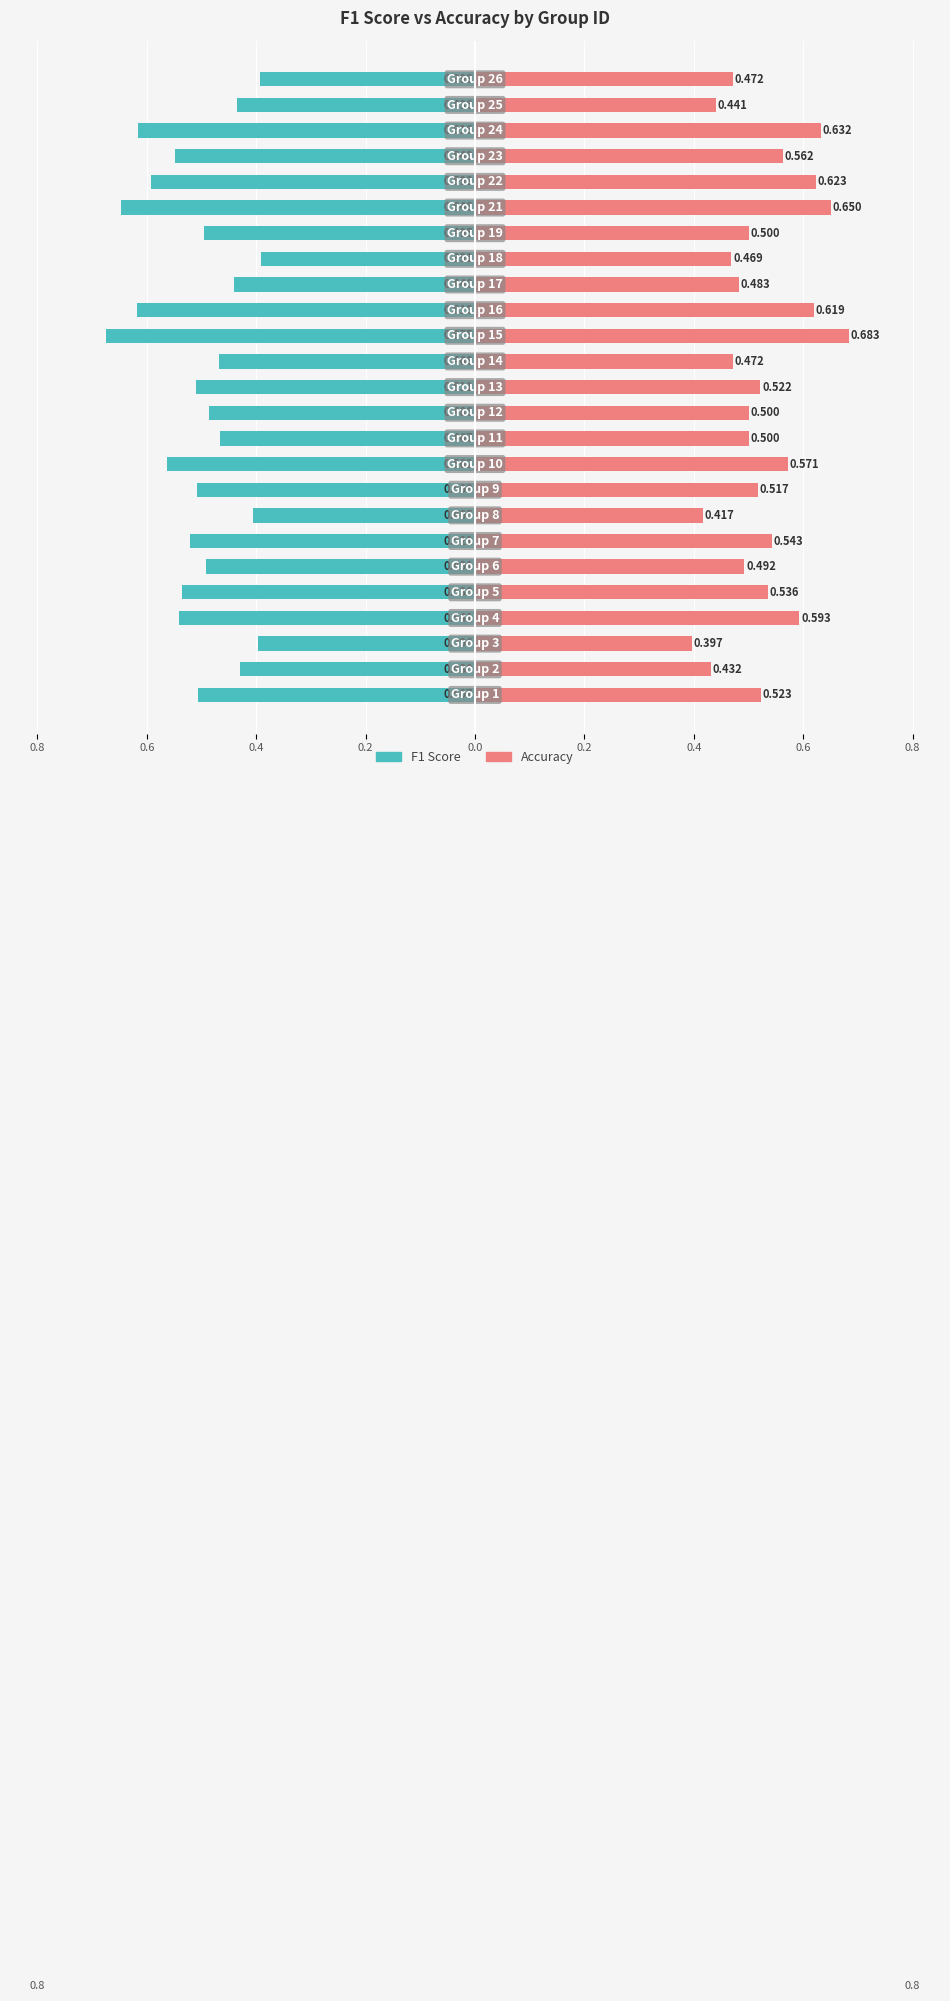

What is the difference between the maximum and minimum values in the accuracy series?

0.3